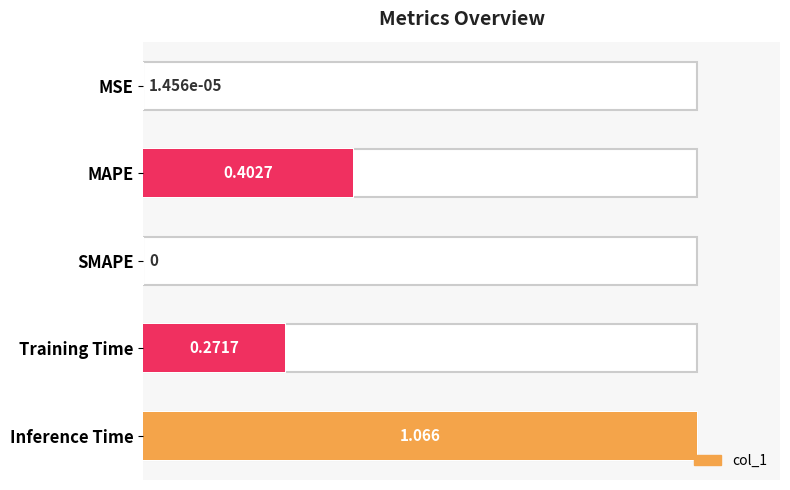

Between MAPE and MSE, which is larger?

MAPE